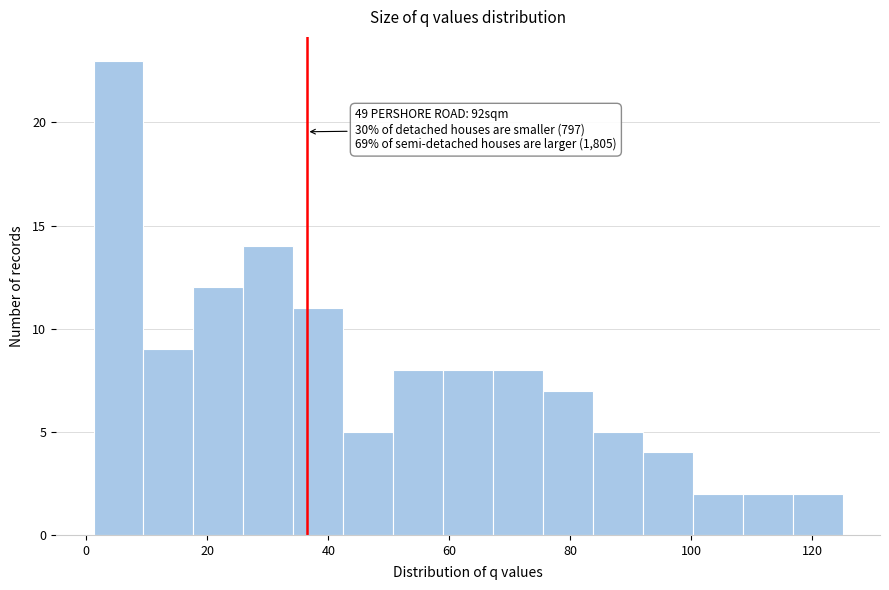

Which range on the x-axis has the tallest bar?

2 to 10